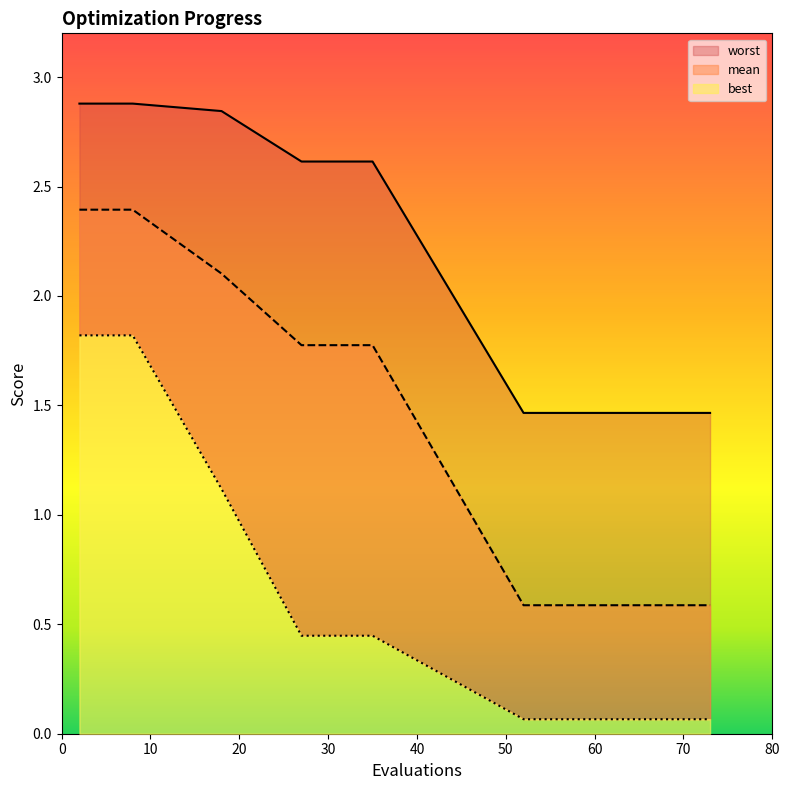

What is the difference between the second highest and second lowest values in the best series?

1.8